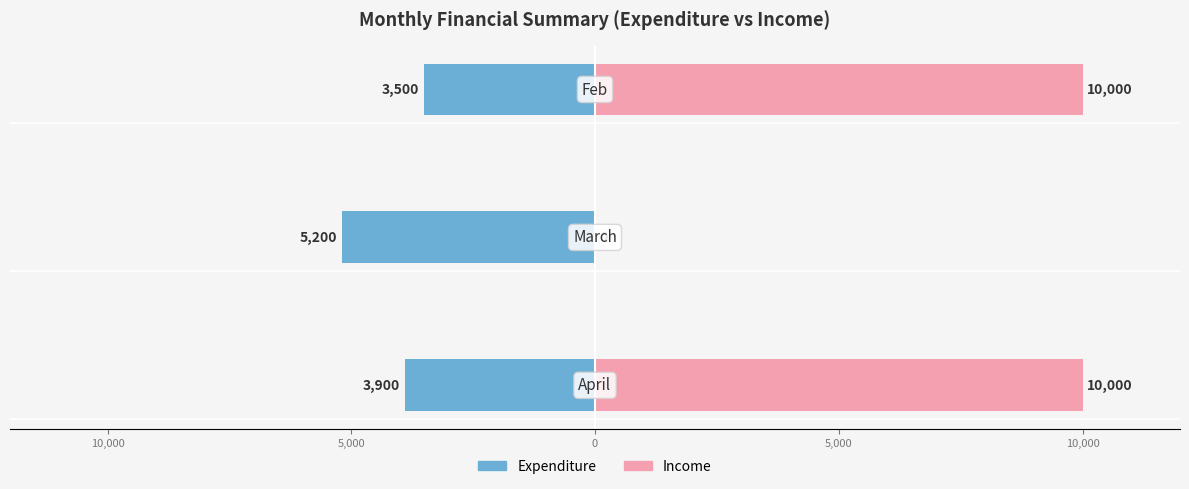

Which series has the largest total across all categories?

Income